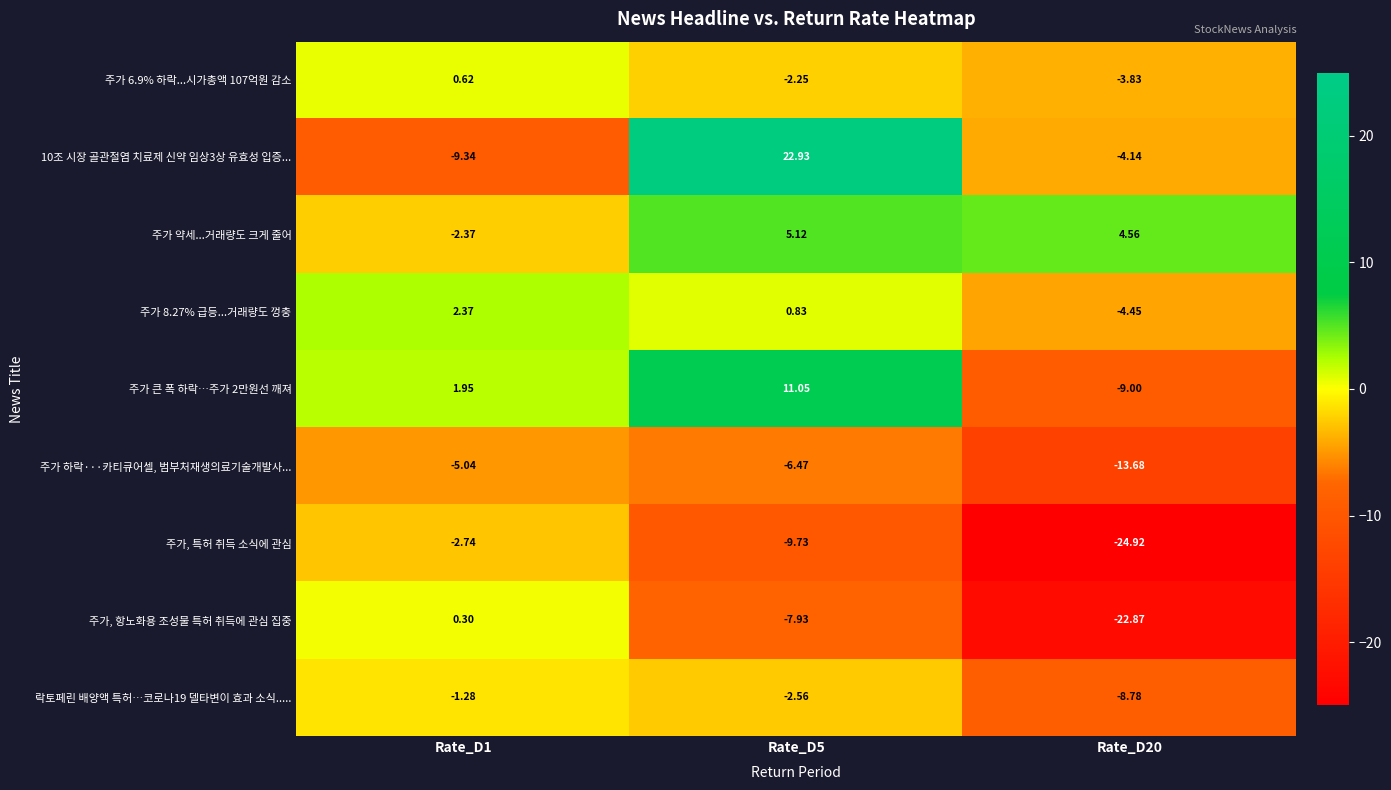

Between Rate_D1 and Rate_D20, which series saw the biggest shift?

주가, 항노화용 조성물 특허 취득에 관심 집중